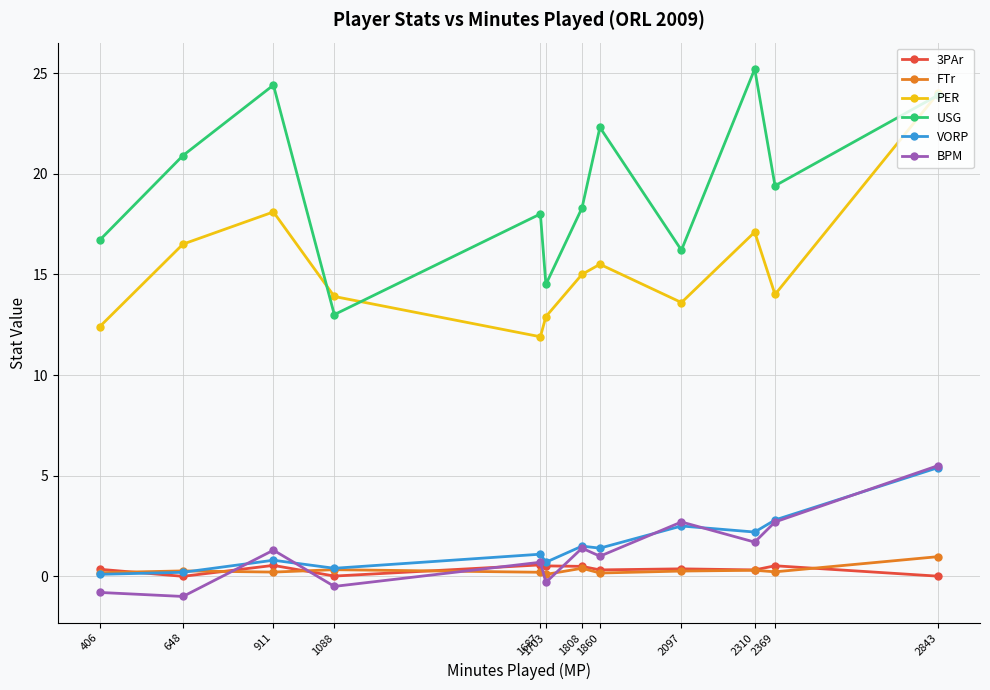

True or false: PER has more than 1 points higher than both neighbors.

True